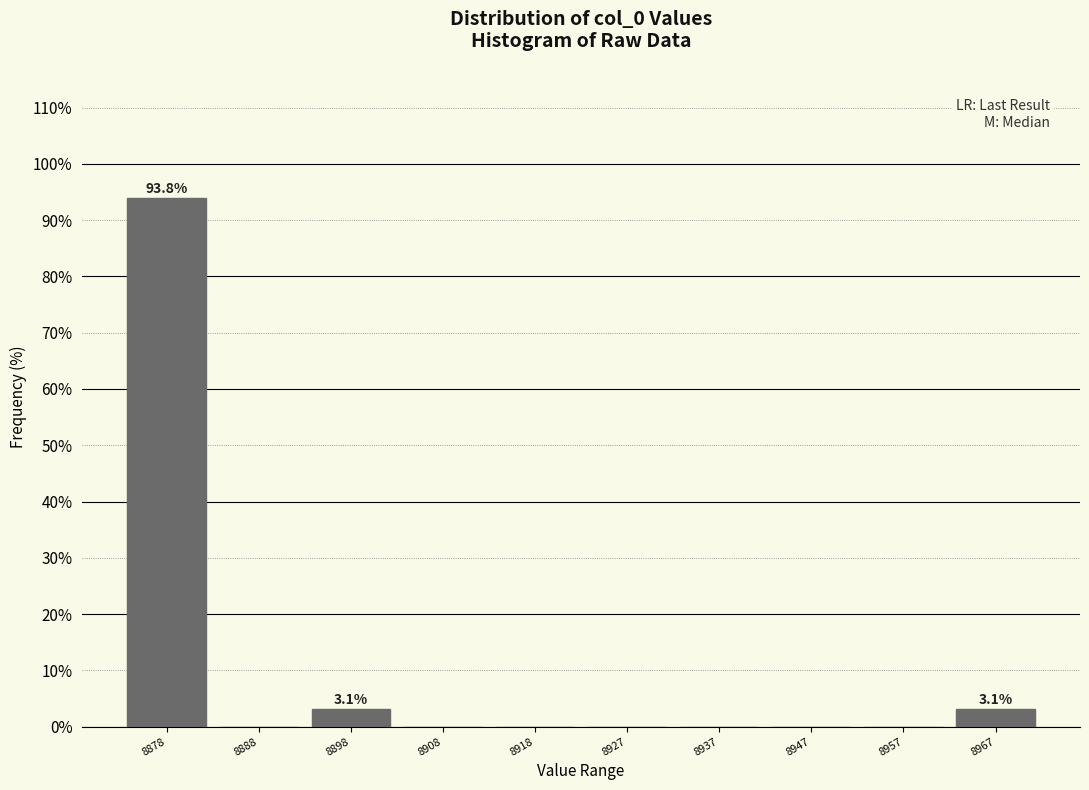

Reading right to left, what are all the values shown in this chart?

8967=3.1	8957=0.0	8947=0.0	8937=0.0	8927=0.0	8918=0.0	8908=0.0	8898=3.1	8888=0.0	8878=93.8